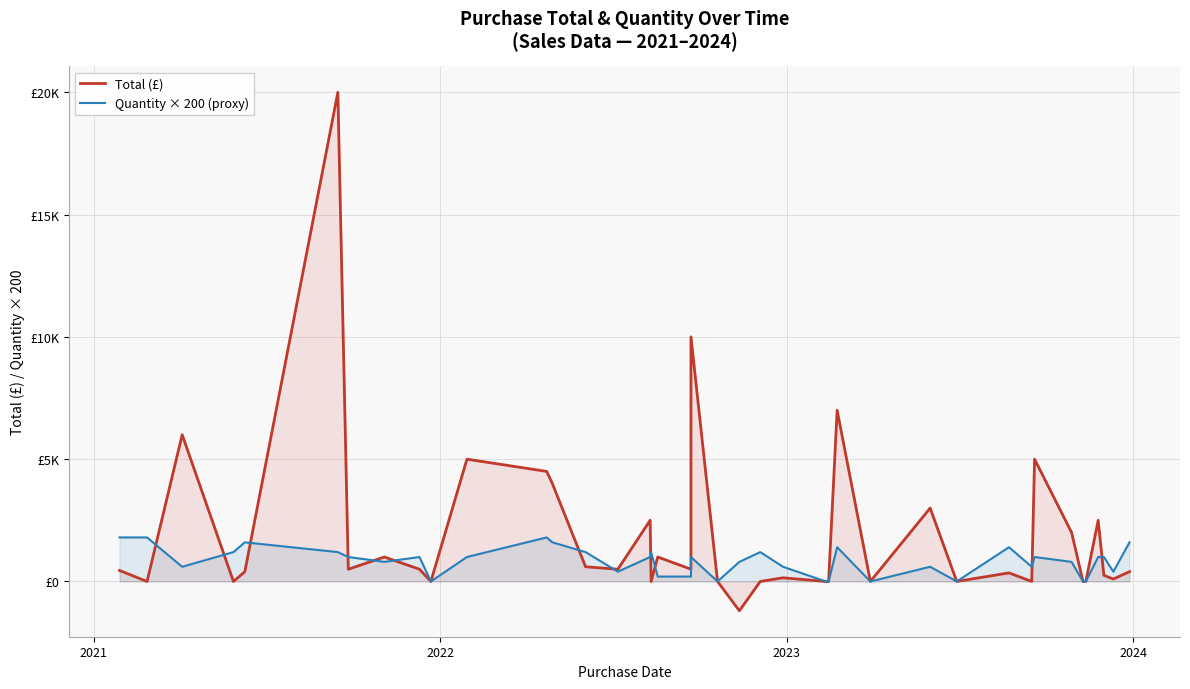

Which series has the largest total across all categories?

Total (£)